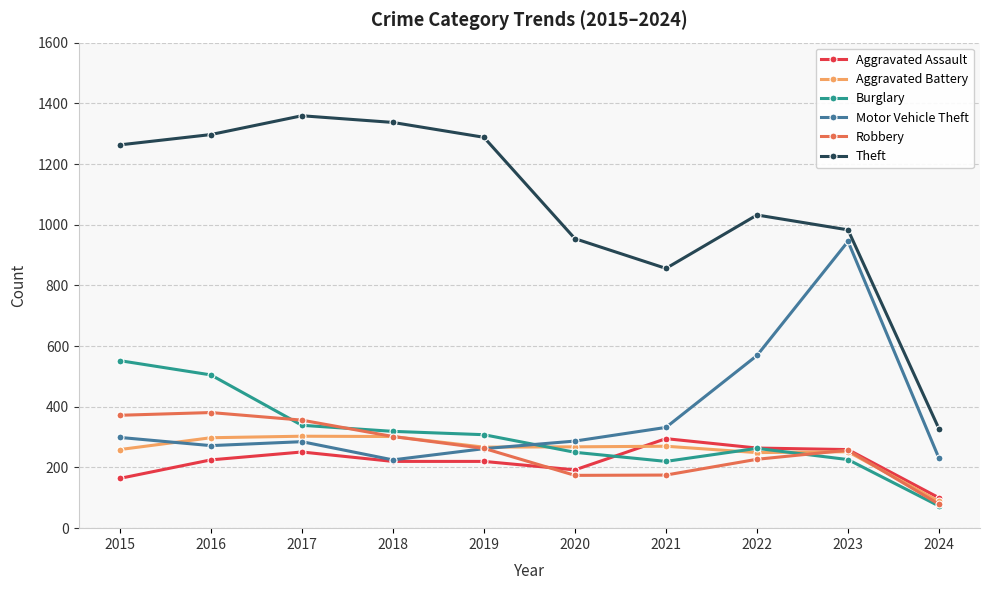

Between 2015 and 2024, which series saw the biggest shift?

Theft